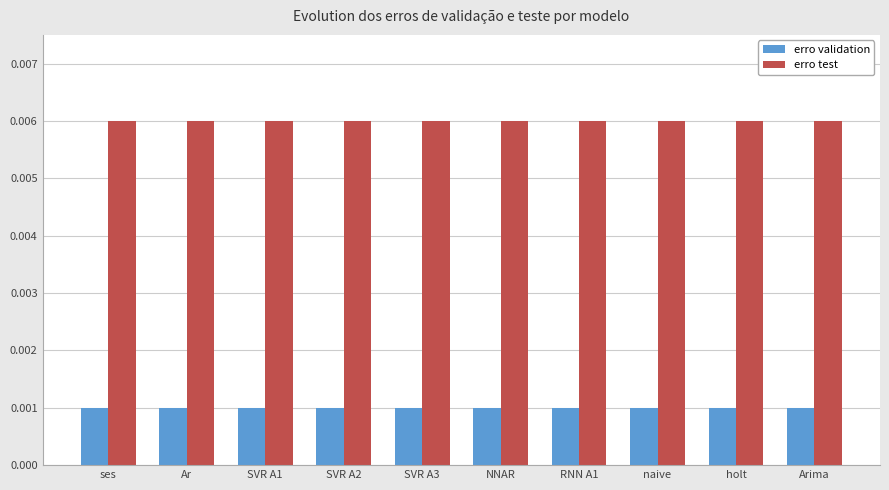

Rank the series by their average value, from highest to lowest.

erro test, erro validation